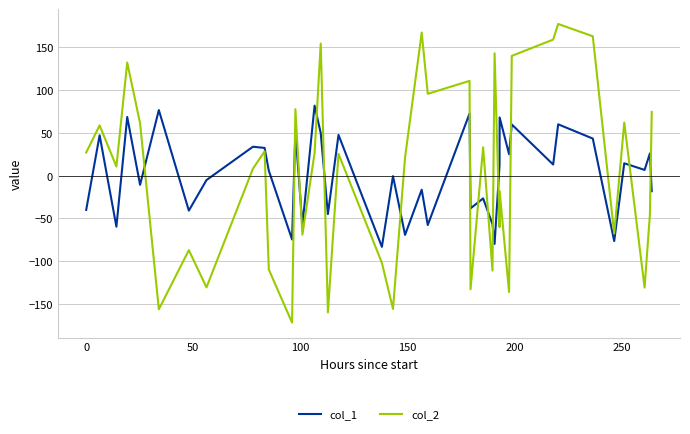

List the series in order of their peak value, highest first.

col_2, col_1